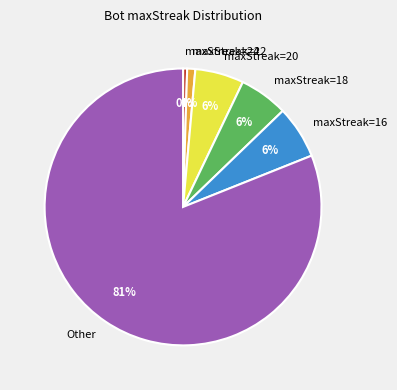

Which has a higher value, maxStreak=18 or maxStreak=24?

maxStreak=18